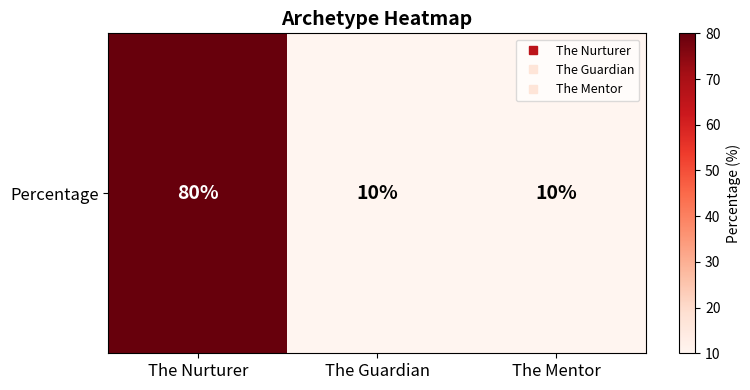

Rank the categories by value from highest to lowest.

The Nurturer, The Guardian, The Mentor